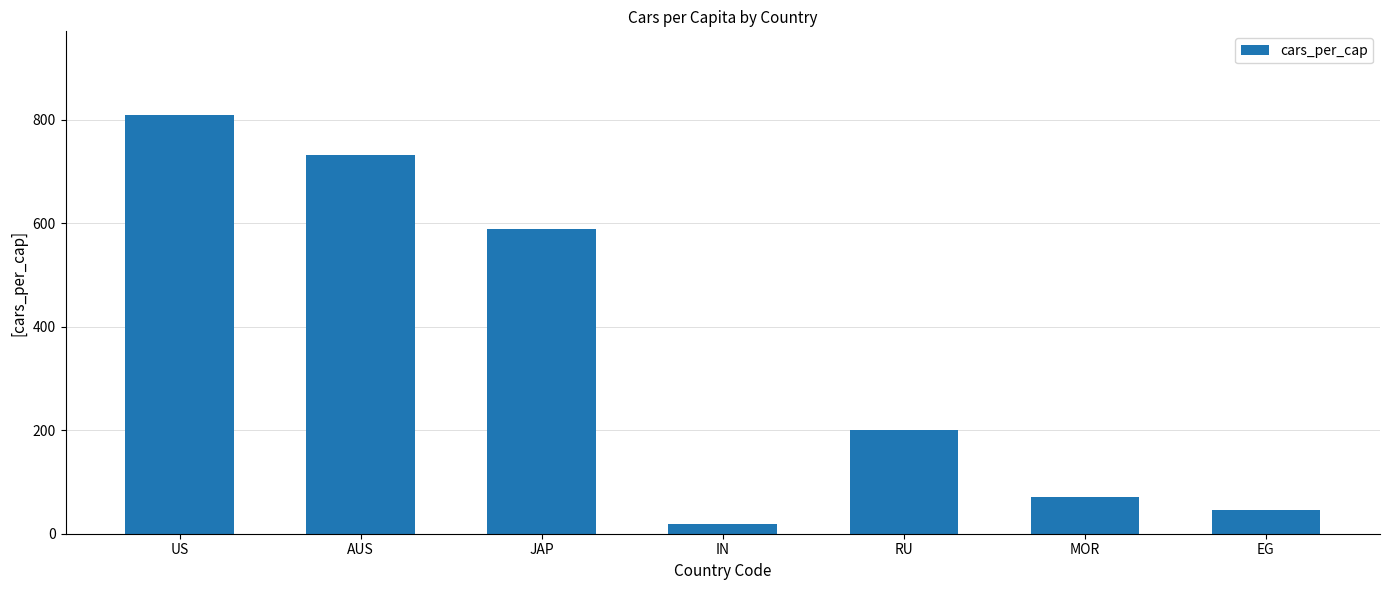

Is it true that the value at MOR is 70?

True